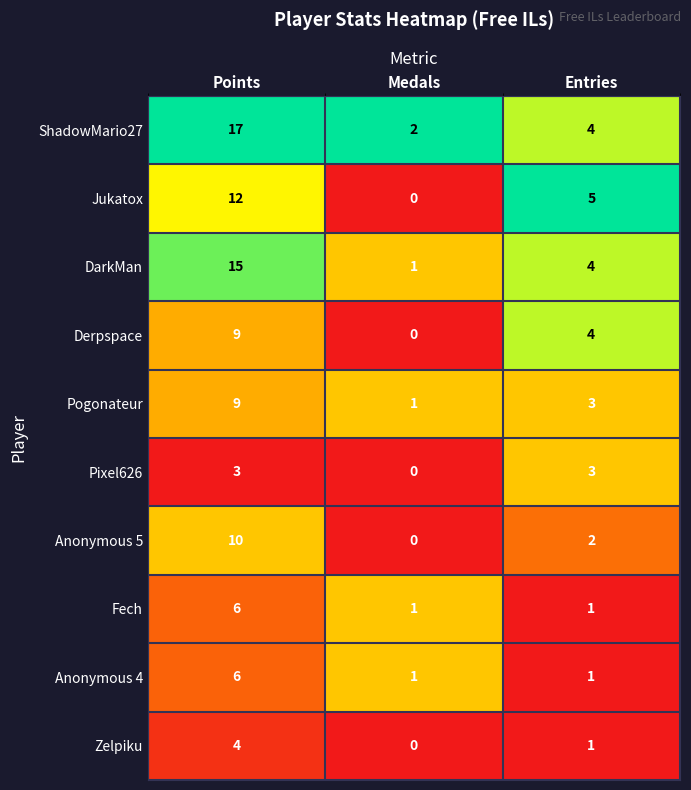

What is the difference between the maximum and second lowest values in the Pogonateur series?

6